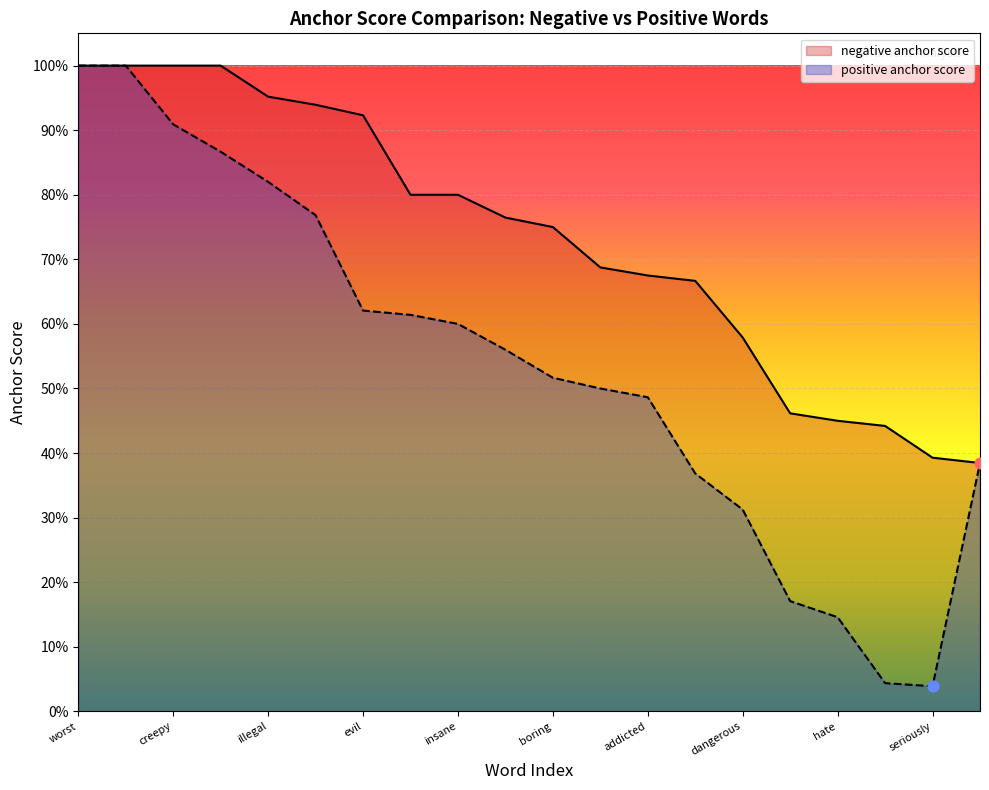

What are all the series names shown in the legend?

negative anchor score, positive anchor score